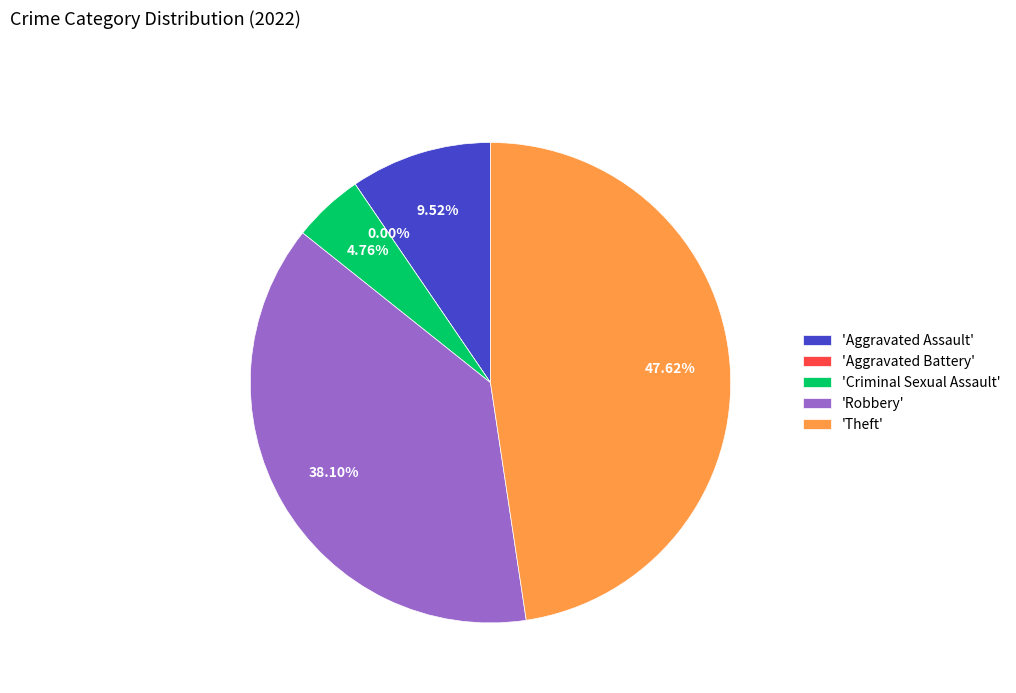

Which category has the smallest portion of the pie?

Aggravated Battery